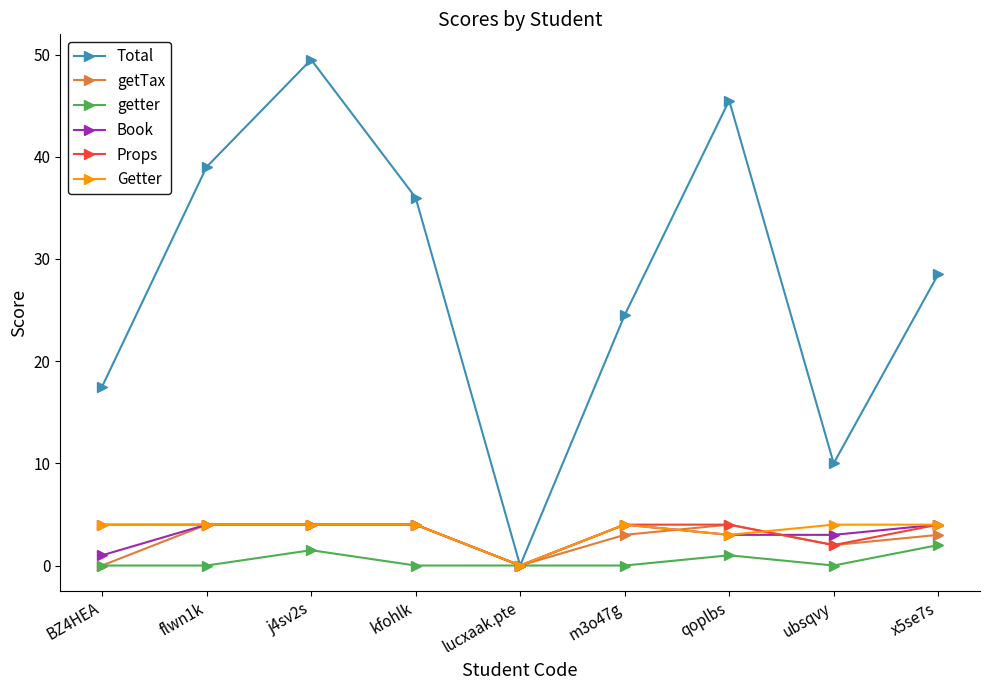

What is the spread (max minus min) of values at BZ4HEA?

17.5